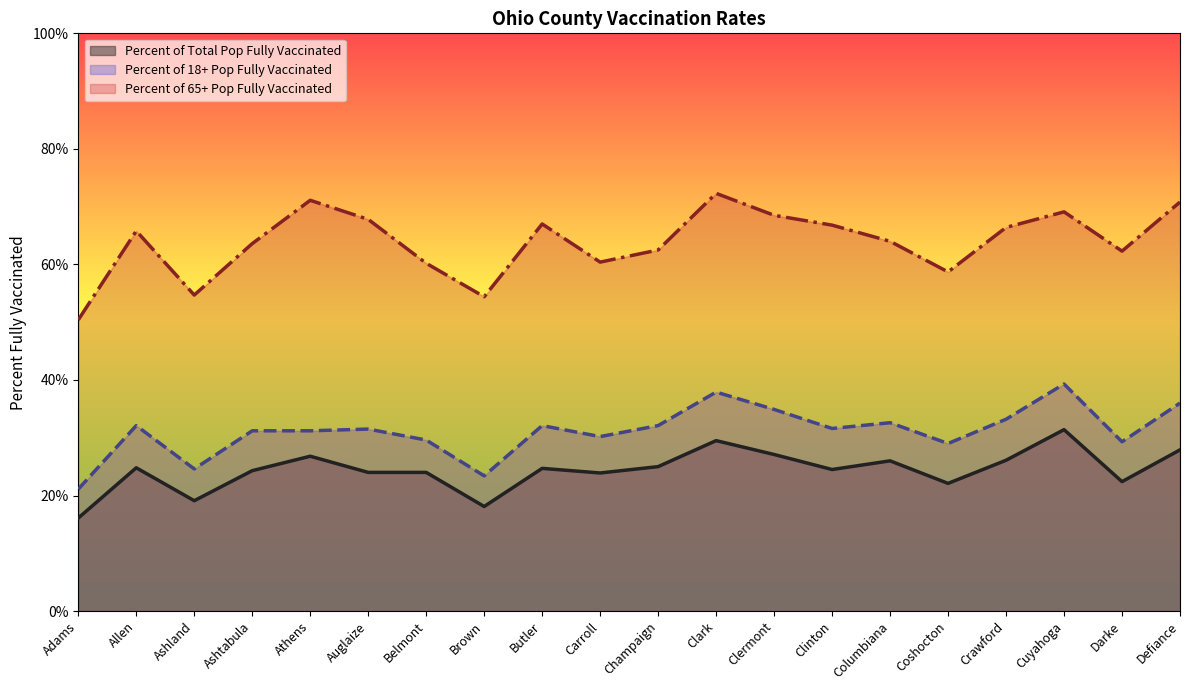

True or false: Percent of 18+ Pop Fully Vaccinated and Percent of 65+ Pop Fully Vaccinated intersect in this chart.

False